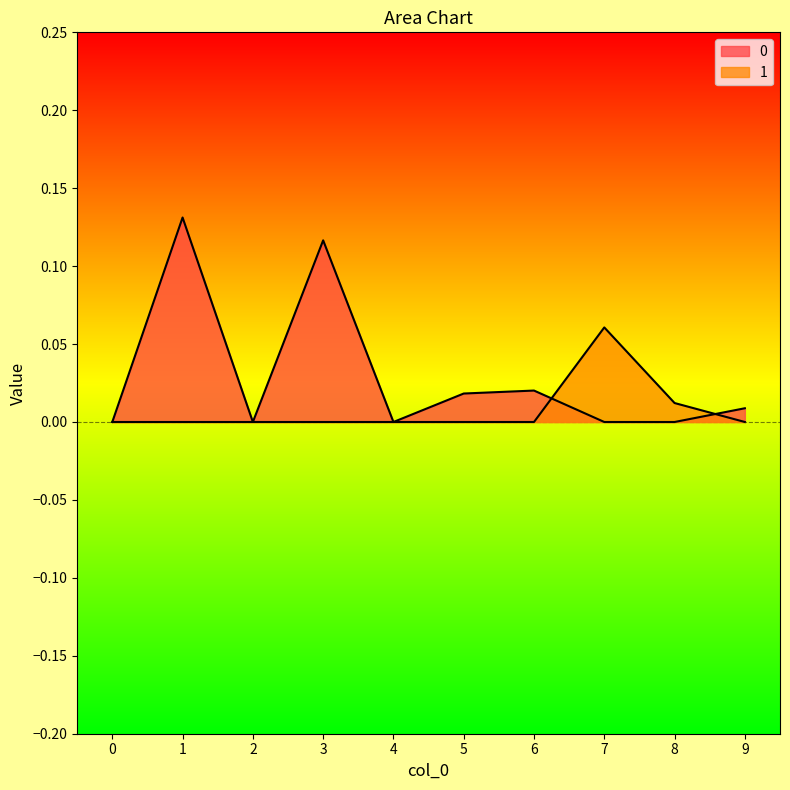

How many lines are shown in the chart?

2